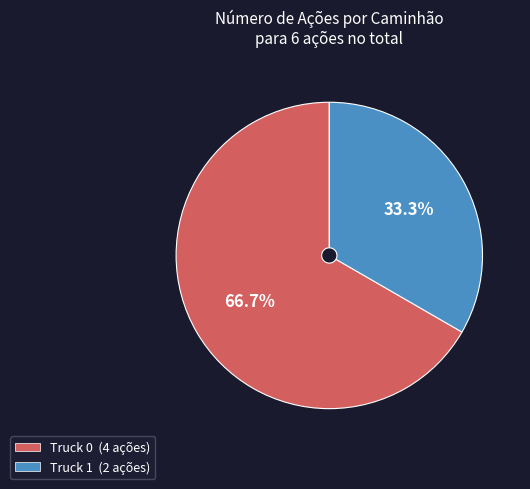

To the nearest percent, what percentage of the pie is Truck 1?

33%